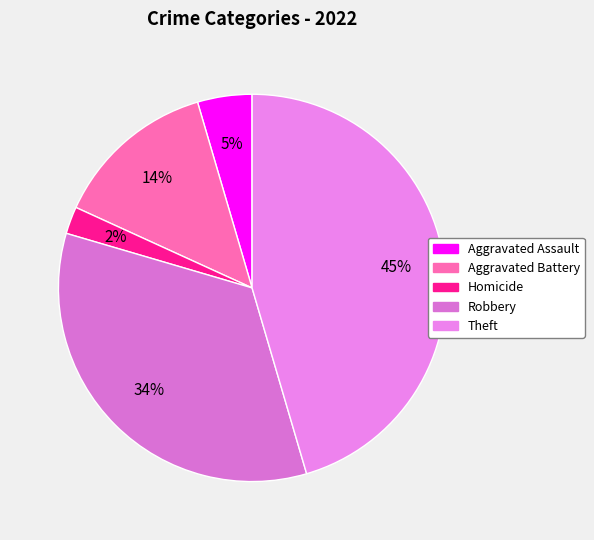

The Theft slice represents 36% of the pie. True or false?

False